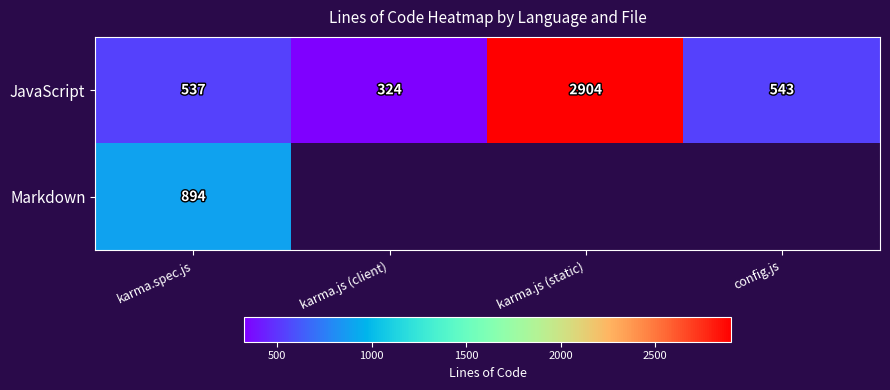

At which label is JavaScript closest to 1614?

config.js